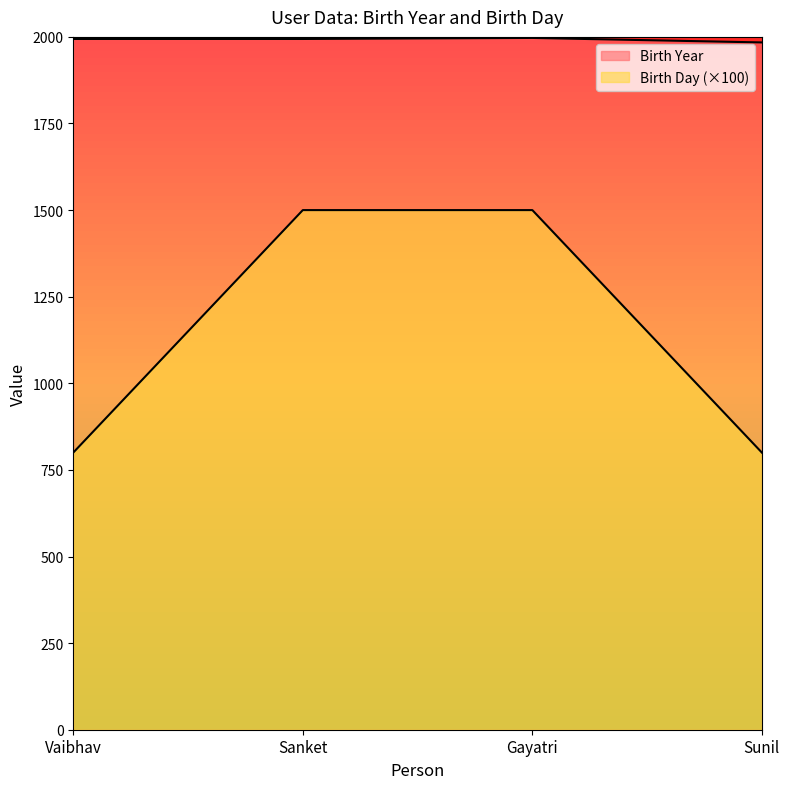

Does the chart display data point markers on the line(s)?

No